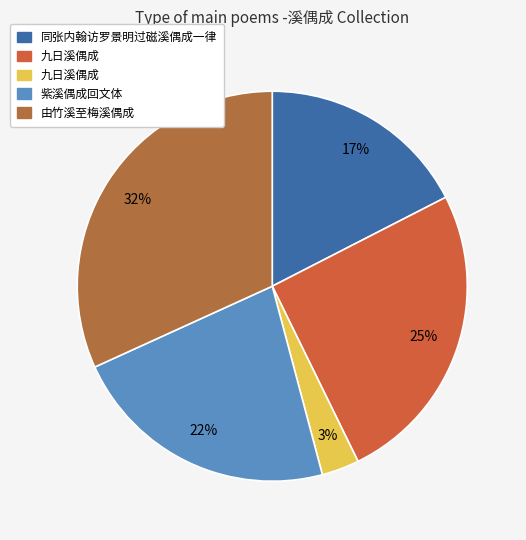

Is there any slice that represents more than half of the pie?

No